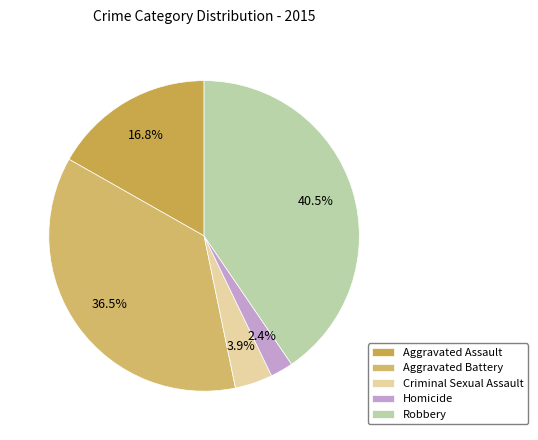

Which has a higher value, Aggravated Assault or Robbery?

Robbery